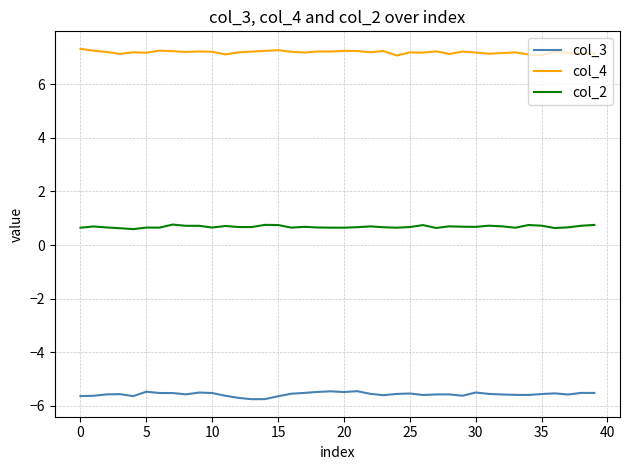

What is the lowest value of the col_3 series?

-5.7